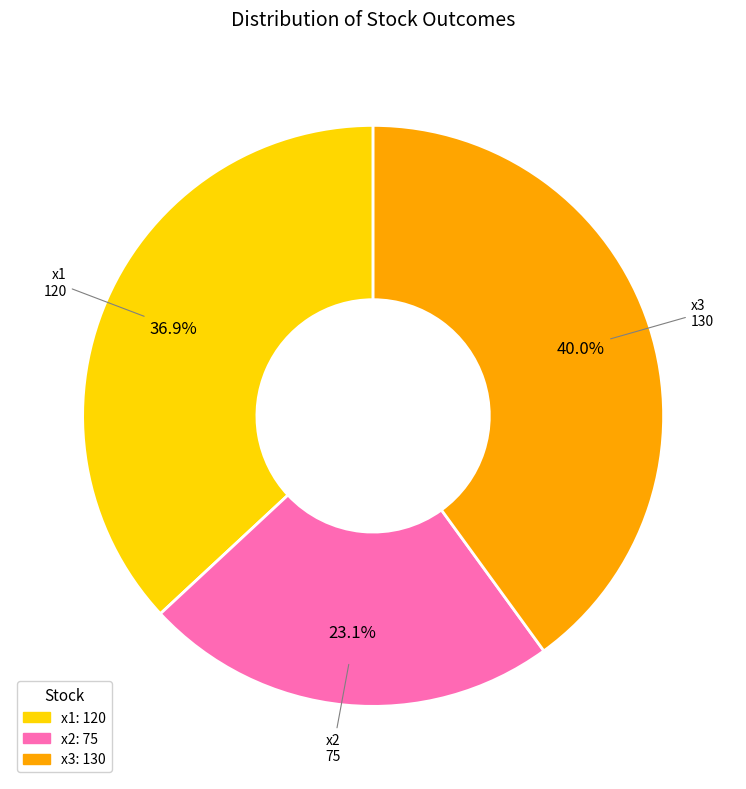

What percentage is NOT represented by x1?

63.1%